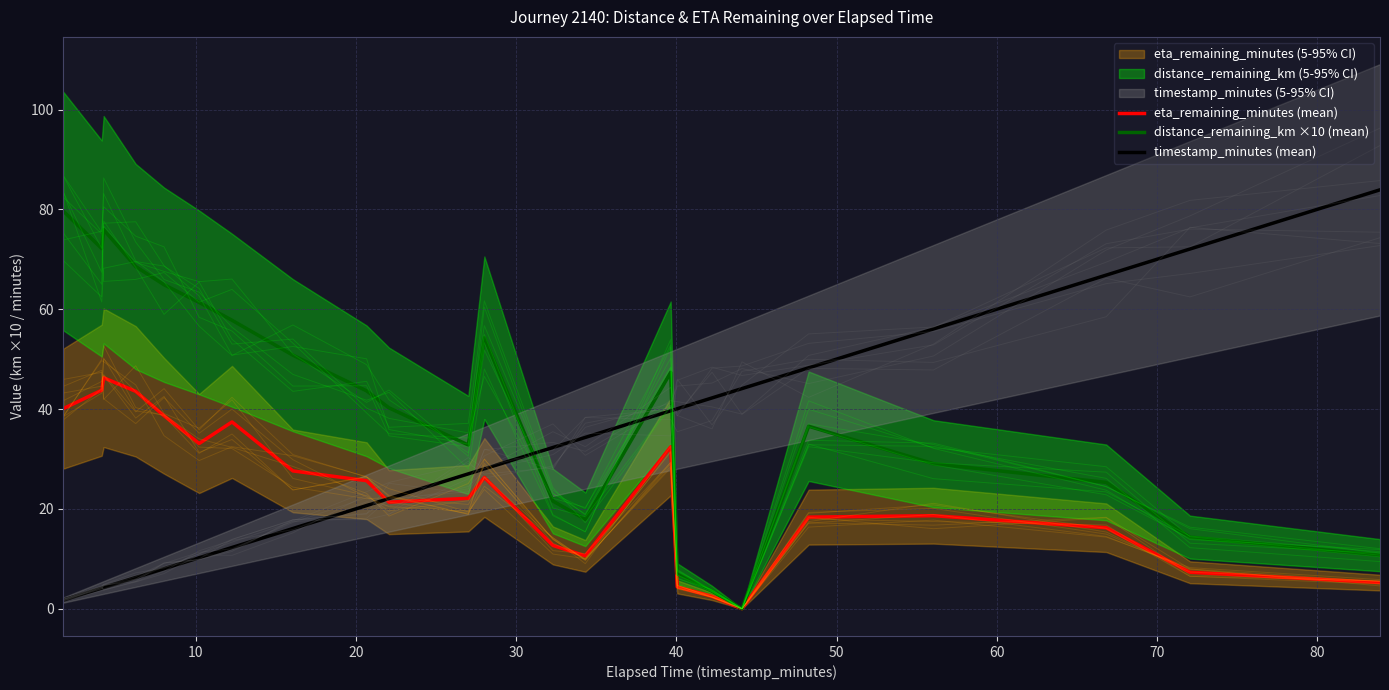

What is the difference between the maximum and minimum values in the timestamp_minutes (mean) series?

82.2